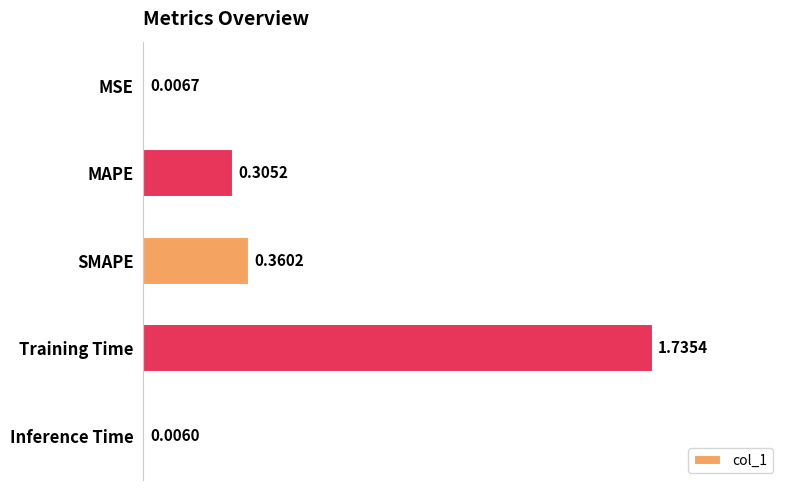

Where is the data nearest to the value 0?

Inference Time